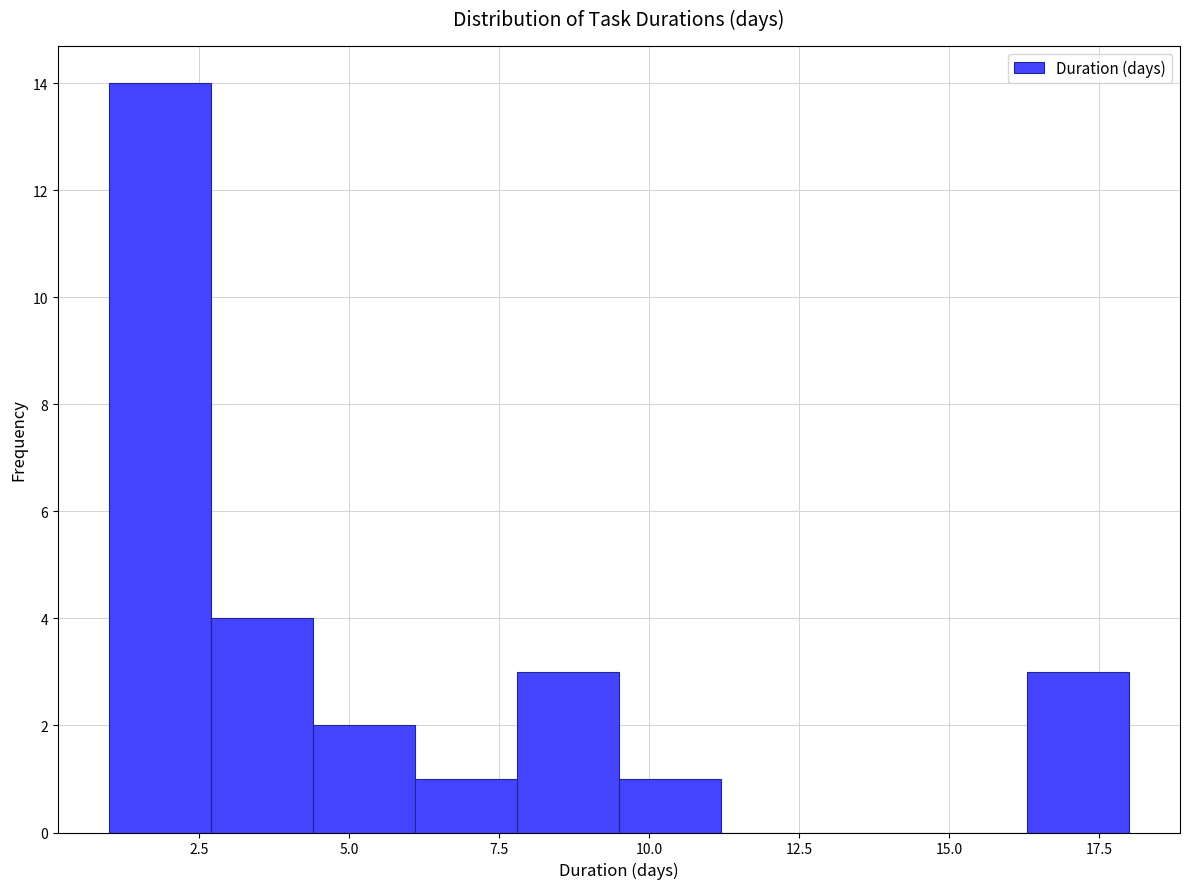

Around what value on the x-axis is the tallest bar? Give the approximate position of its centre, as read against the axis.

2.0